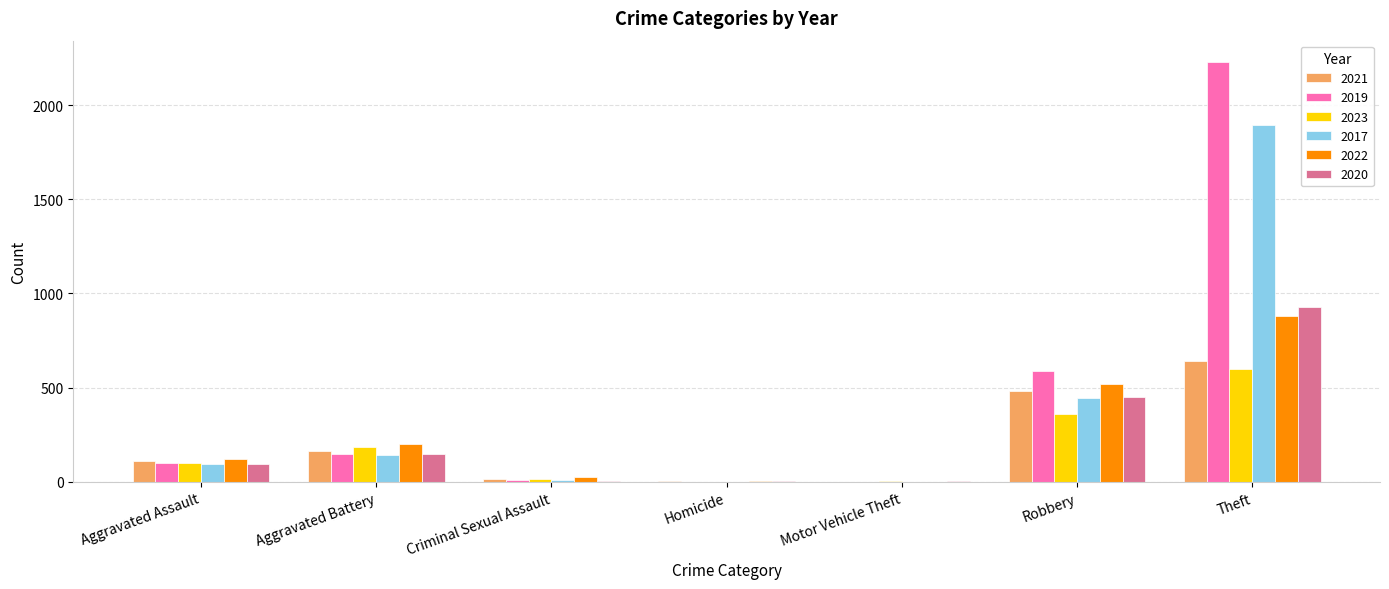

What are all the series names shown in the legend?

2021, 2019, 2023, 2017, 2022, 2020